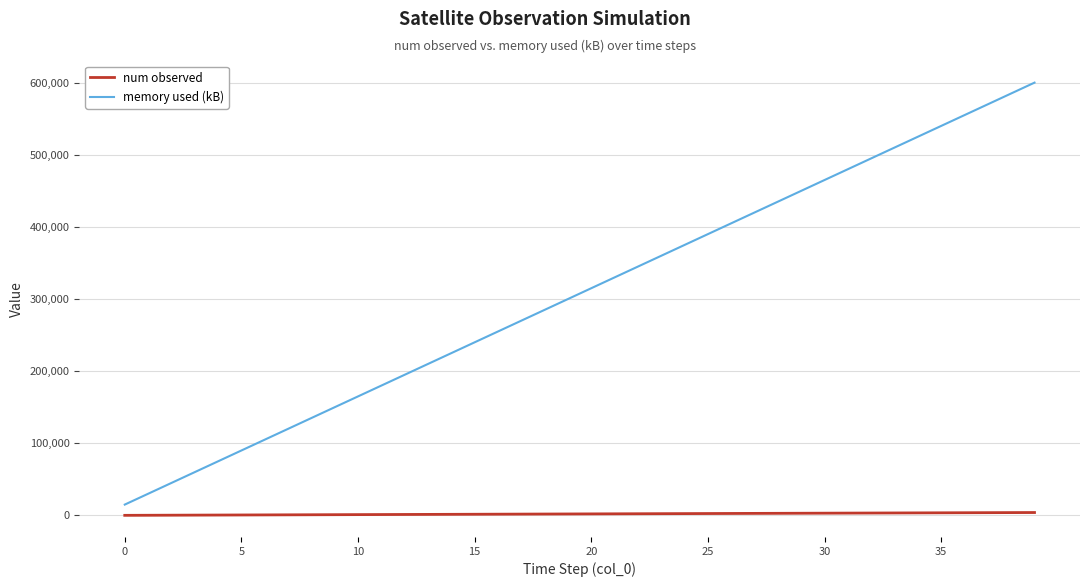

Which series has the largest total across all categories?

memory used (kB)